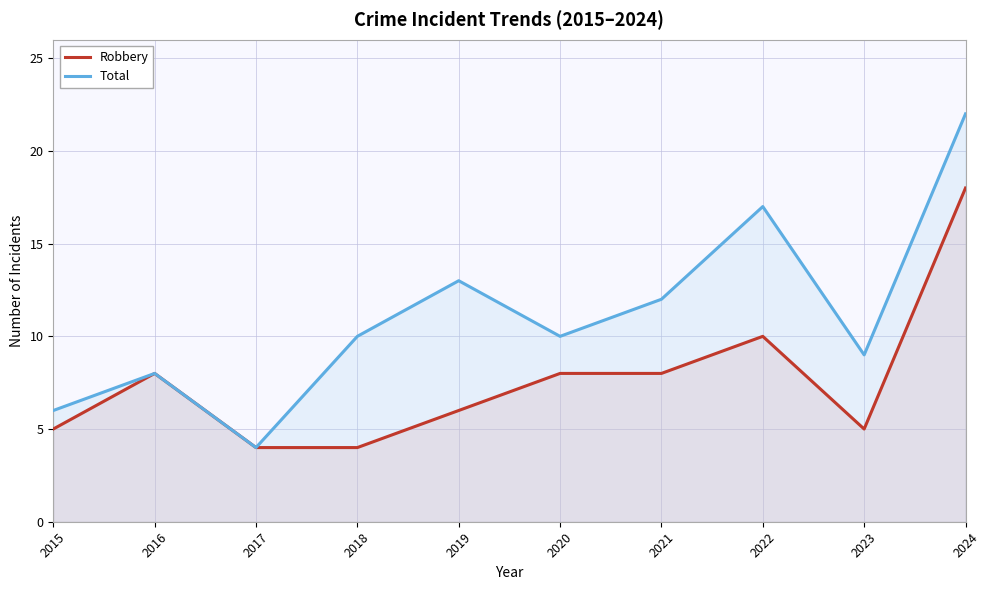

What is the value of the Robbery point at the 5th from the left?

6